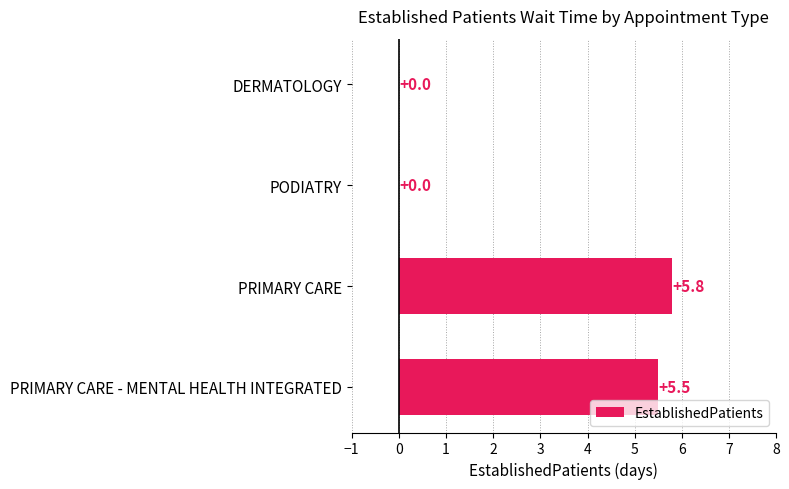

Reading top to bottom, list all the values displayed in this chart.

DERMATOLOGY=0.0	PODIATRY=0.0	PRIMARY CARE=5.8	PRIMARY CARE - MENTAL HEALTH INTEGRATED=5.5